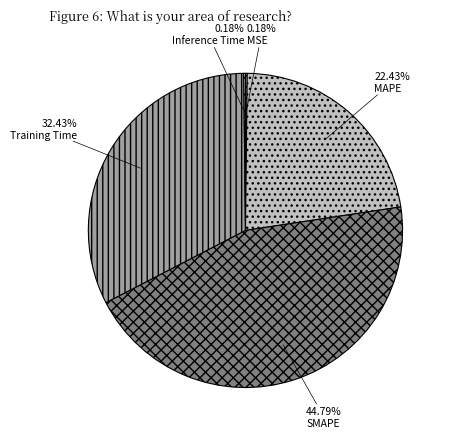

To the nearest percent, what percentage of the pie is Training Time?

32%